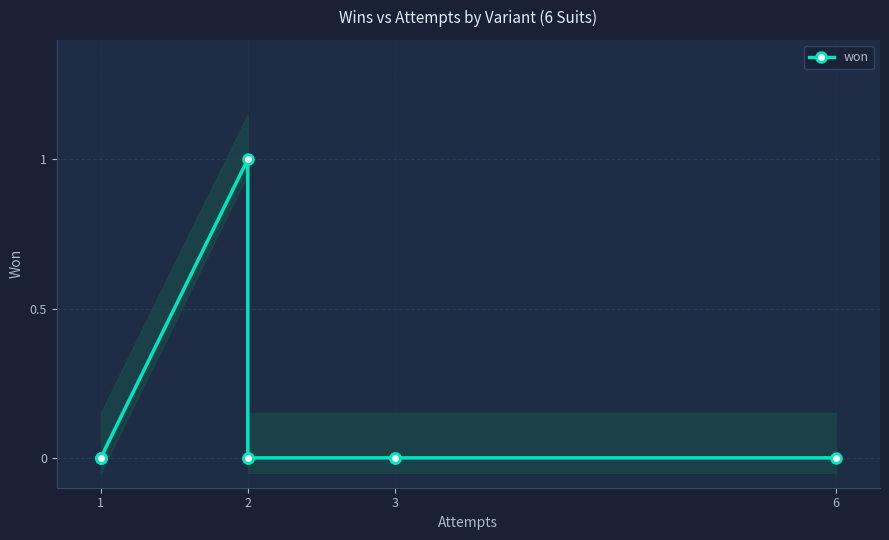

Does the chart have visible grid lines?

Yes